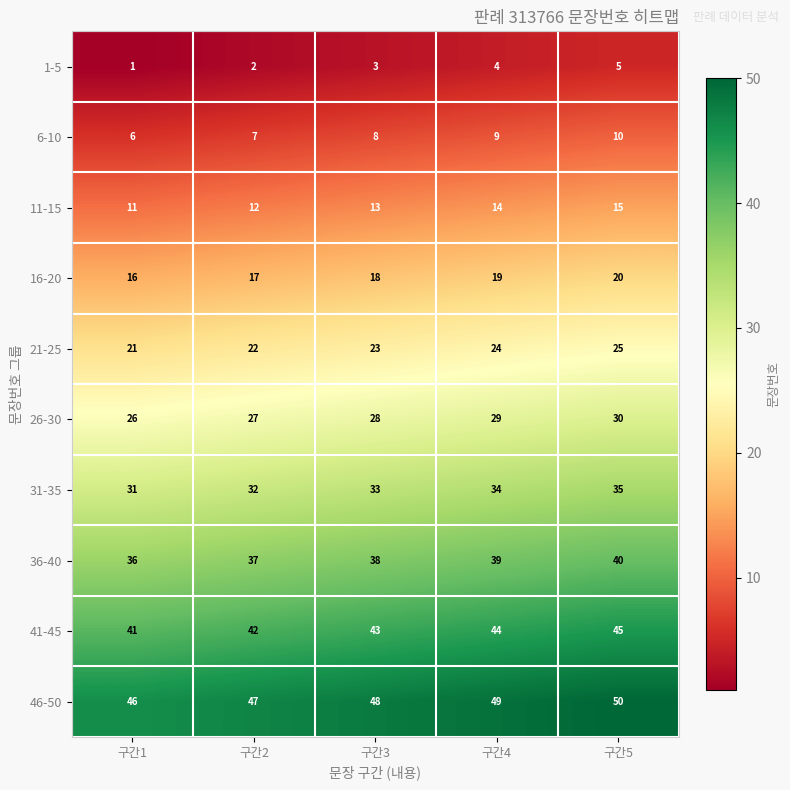

What is the total value across all series at 구간3?

255